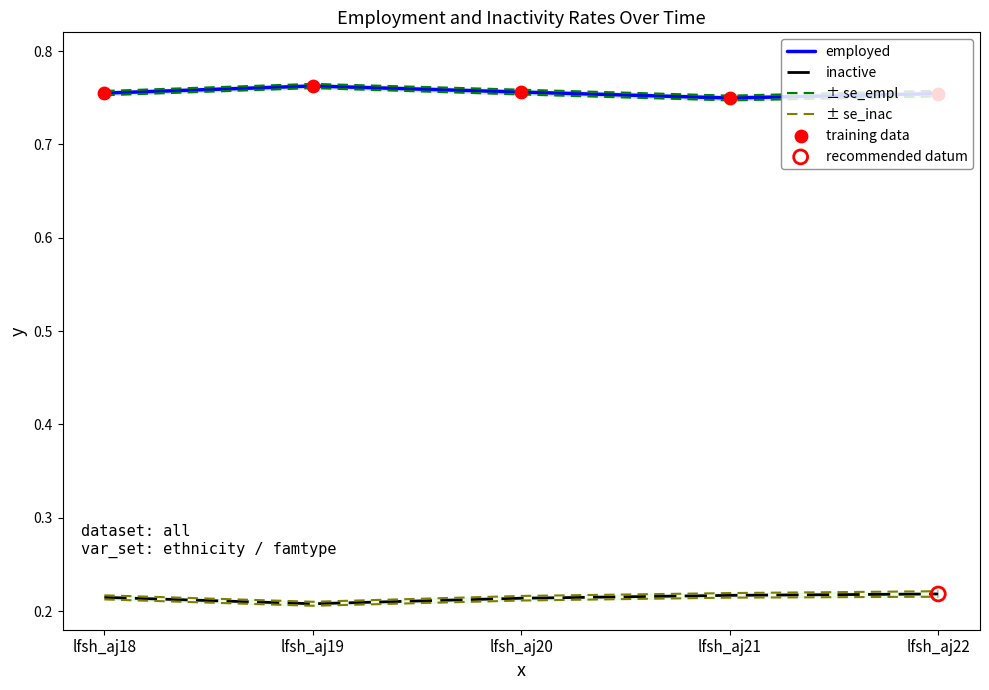

Which series reaches the minimum Y coordinate?

inactive